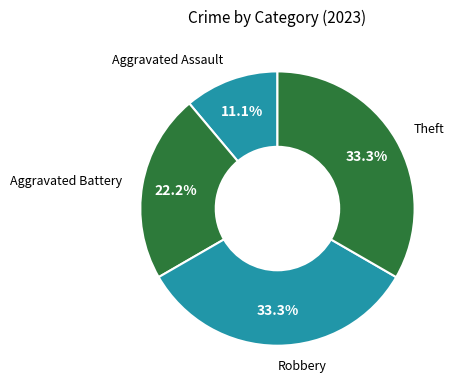

Is it true that Aggravated Assault is 6% of the pie?

False